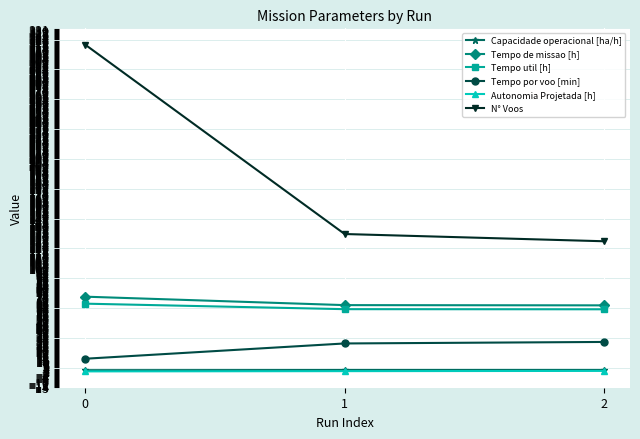

What is the sum of all N° Voos values?

575.0